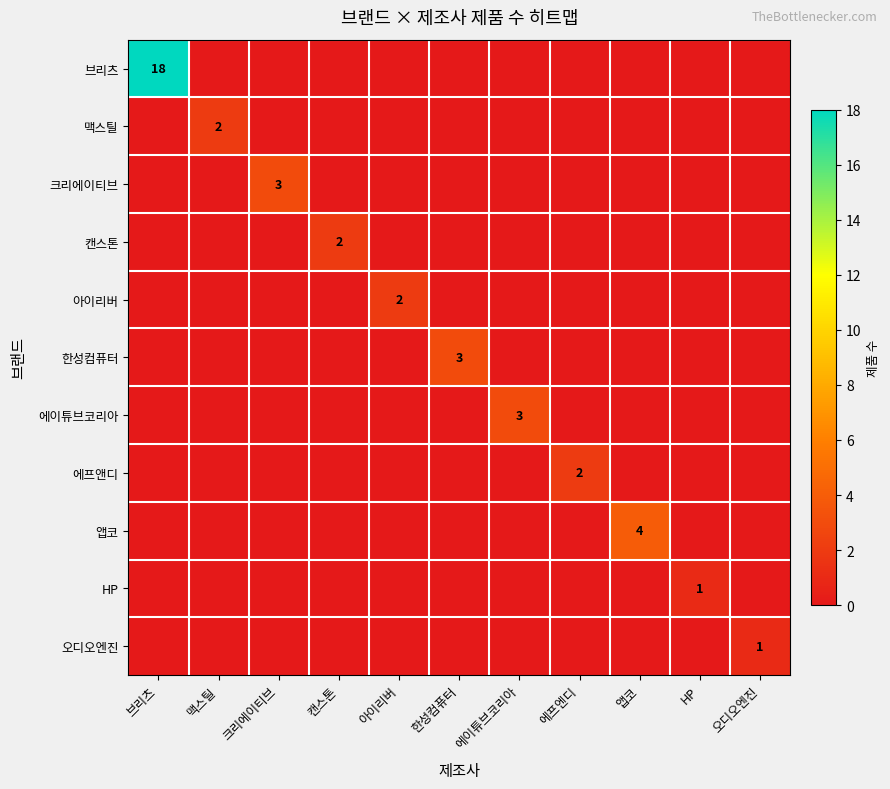

Between 맥스틸 and 아이리버, which is larger?

맥스틸